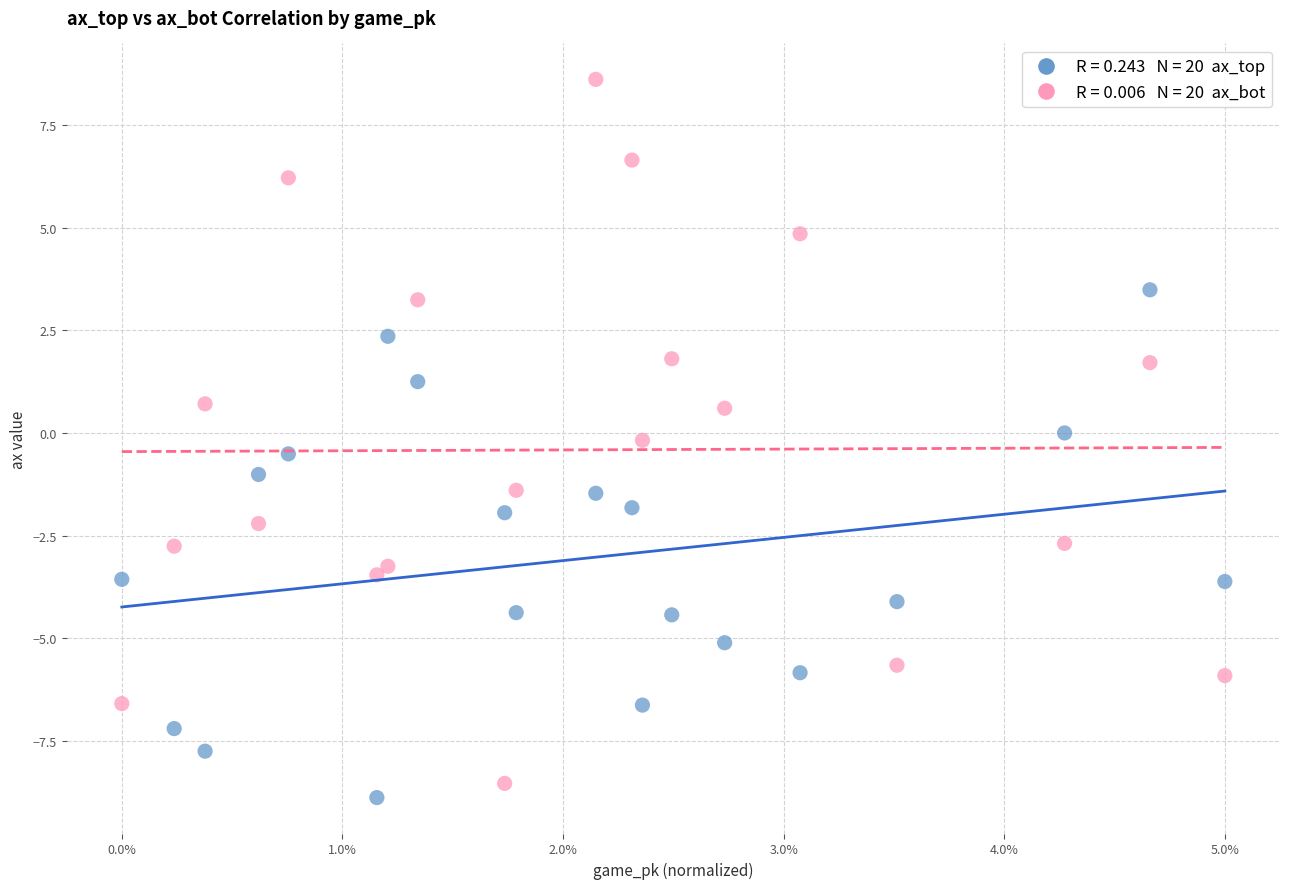

Across all data points, what is the range of Y values (max minus min)?

17.5